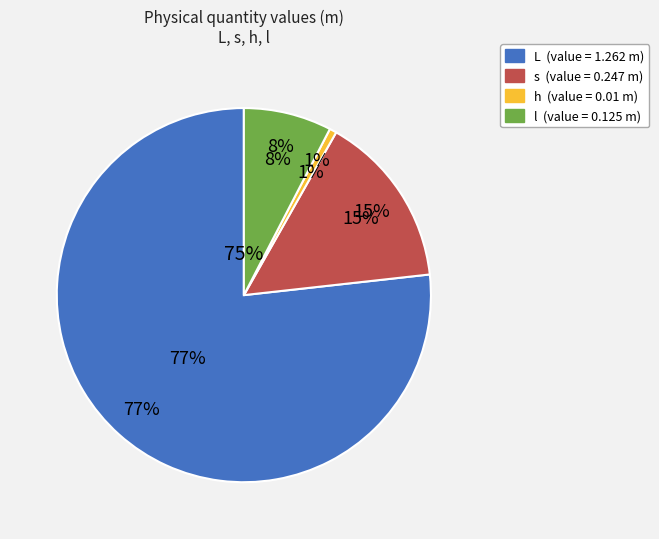

What is the change in value from L to s?

-1.0